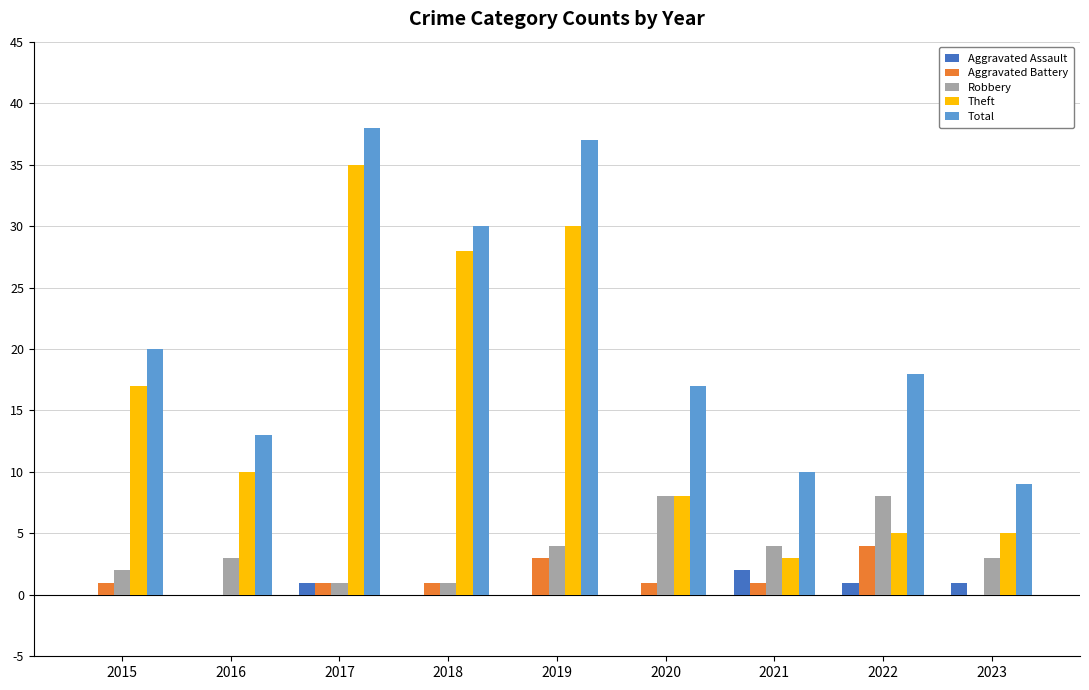

Which series changed the most between 2018 and 2020?

Theft